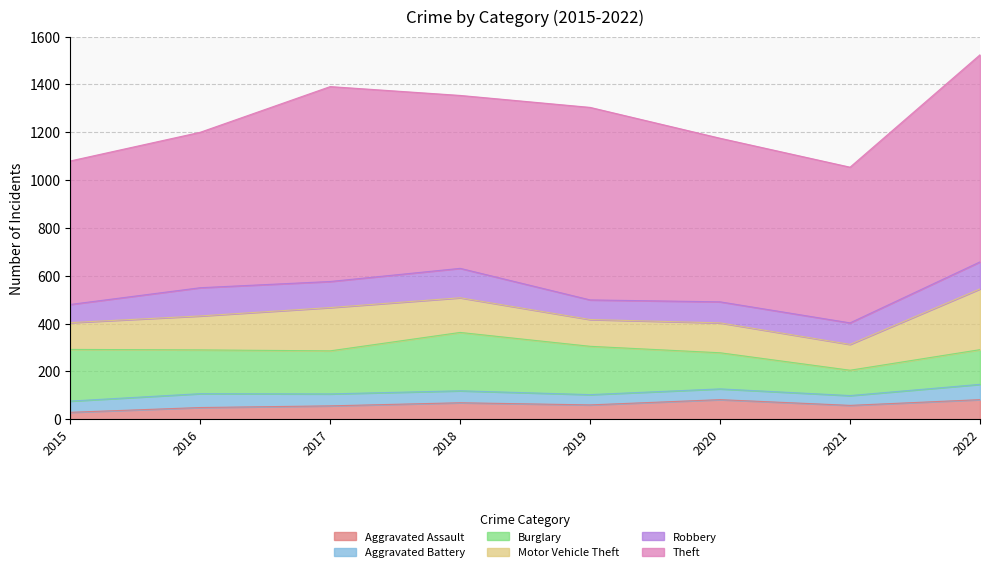

What is the lowest value of the Burglary series?

106